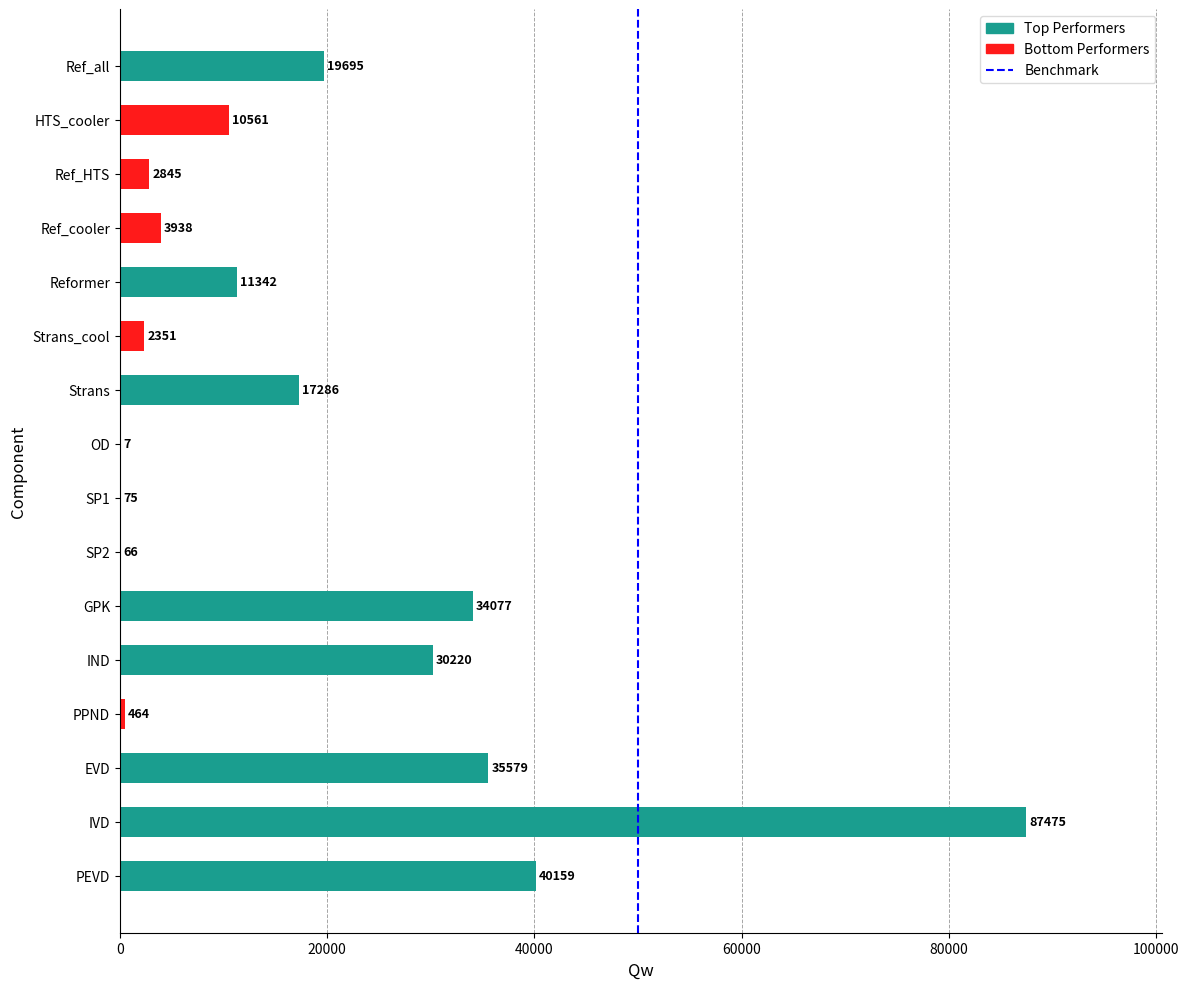

The chart shows a value of 19694.7 at Ref_all. True or false?

True